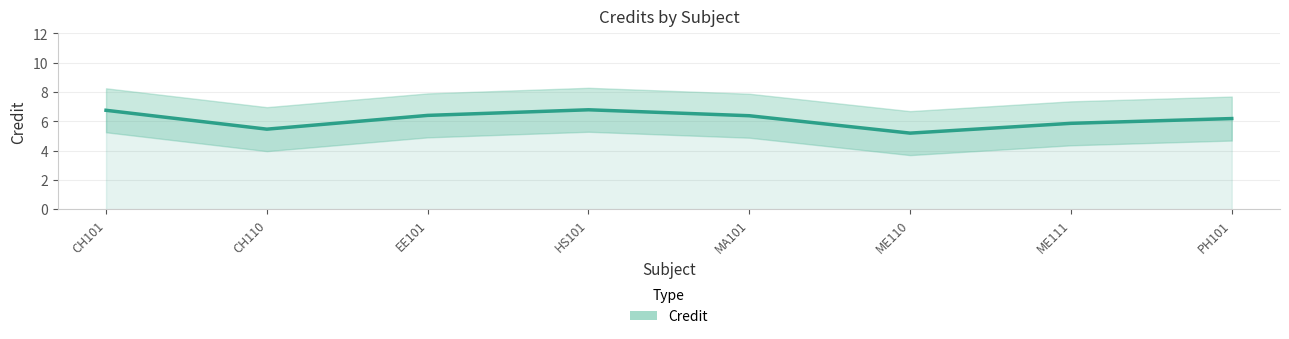

Rank the categories by value from highest to lowest.

HS101, CH101, EE101, MA101, PH101, ME111, CH110, ME110